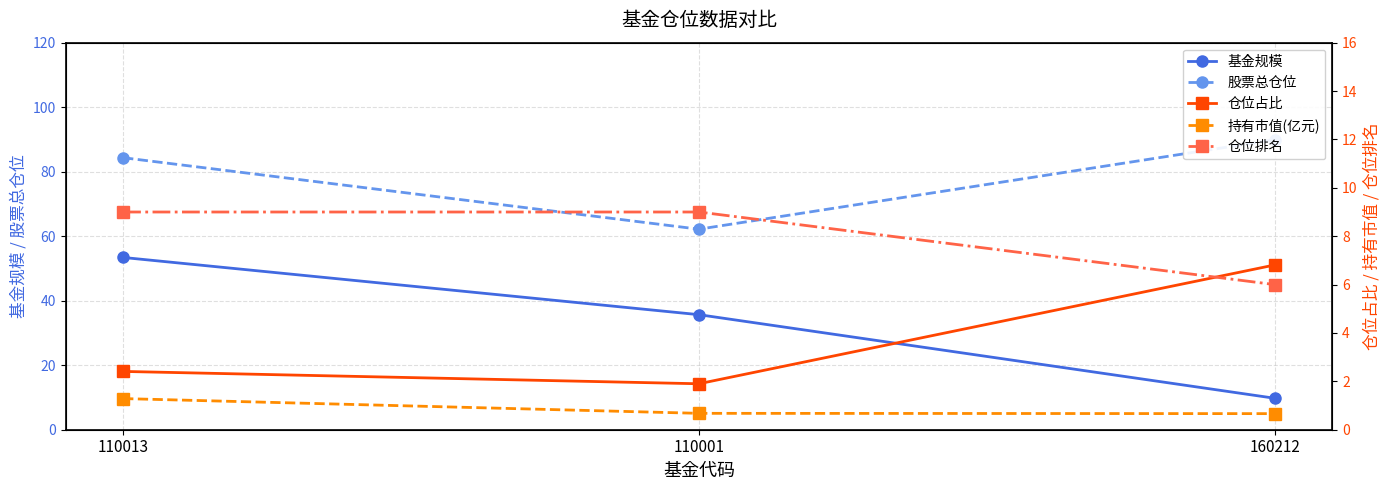

Which series has the largest total across all categories?

股票总仓位